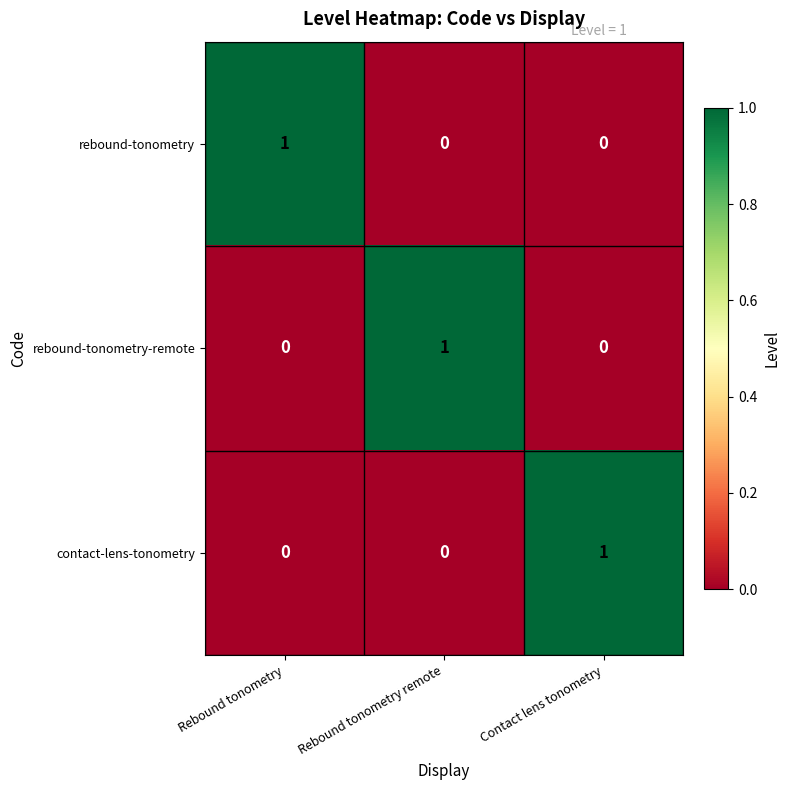

Is it true that contact-lens-tonometry equals 1 at Contact lens tonometry?

True